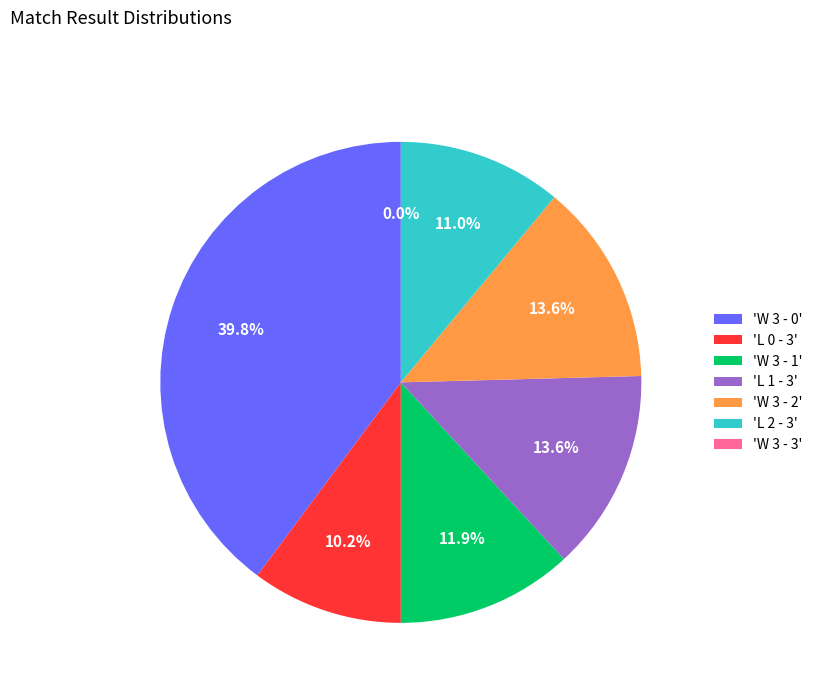

To the nearest percent, what is the average slice percentage?

14%